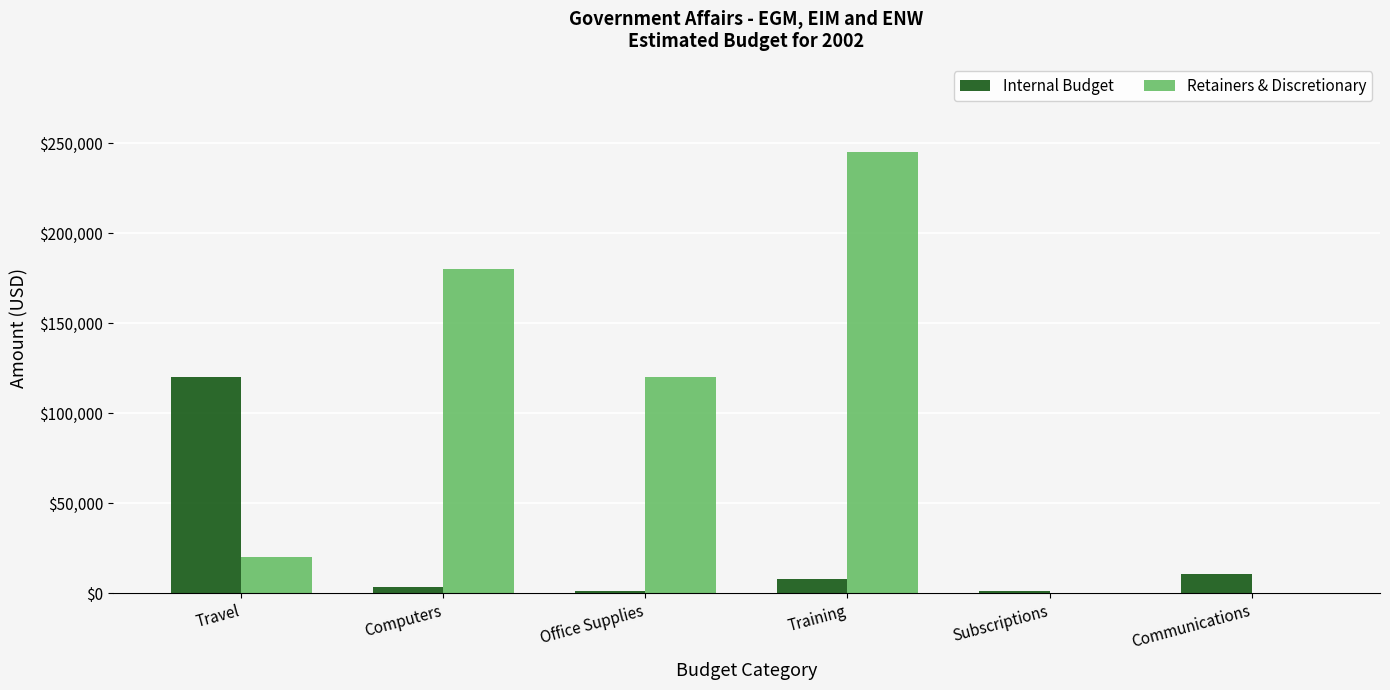

Is the value of Internal Budget at Travel greater than the value of Retainers & Discretionary at Travel?

Yes